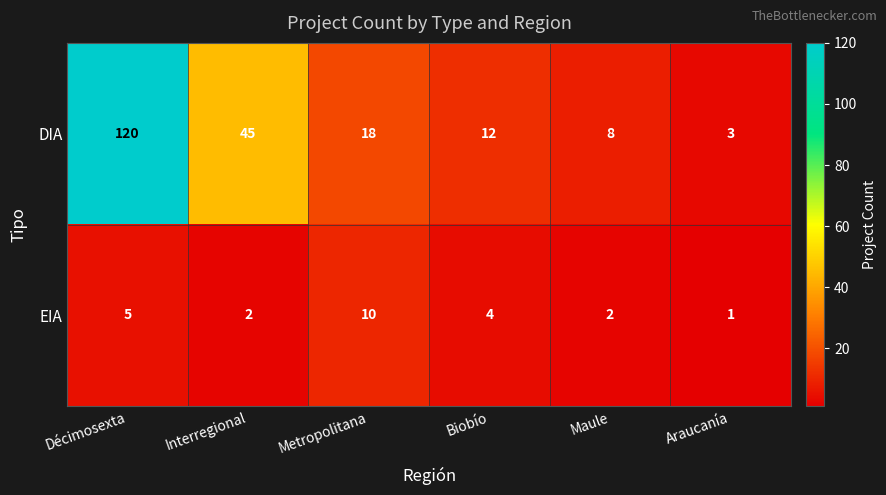

At which category does the chart reach its peak across all series?

Décimosexta